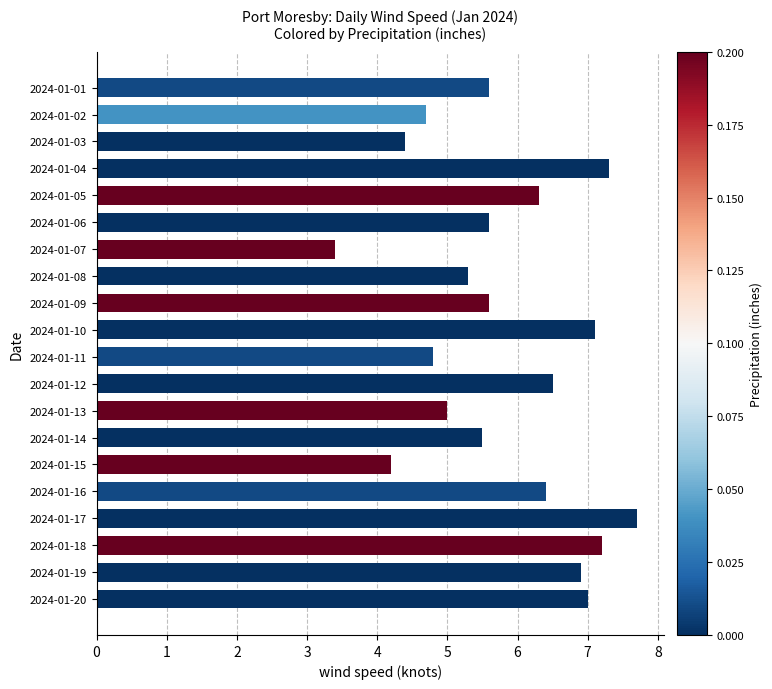

Is it true that the value at 2024-01-15 is 6.4?

False